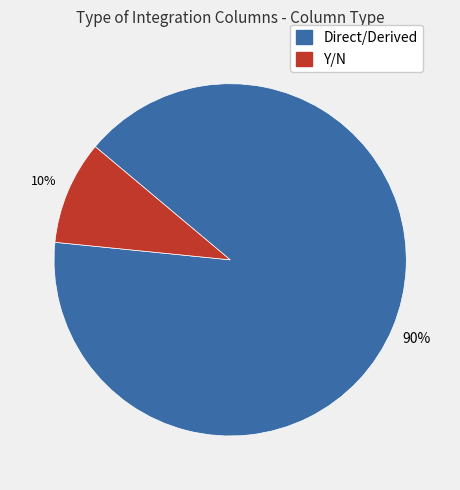

Rank the categories by value from highest to lowest.

Direct/Derived, Y/N